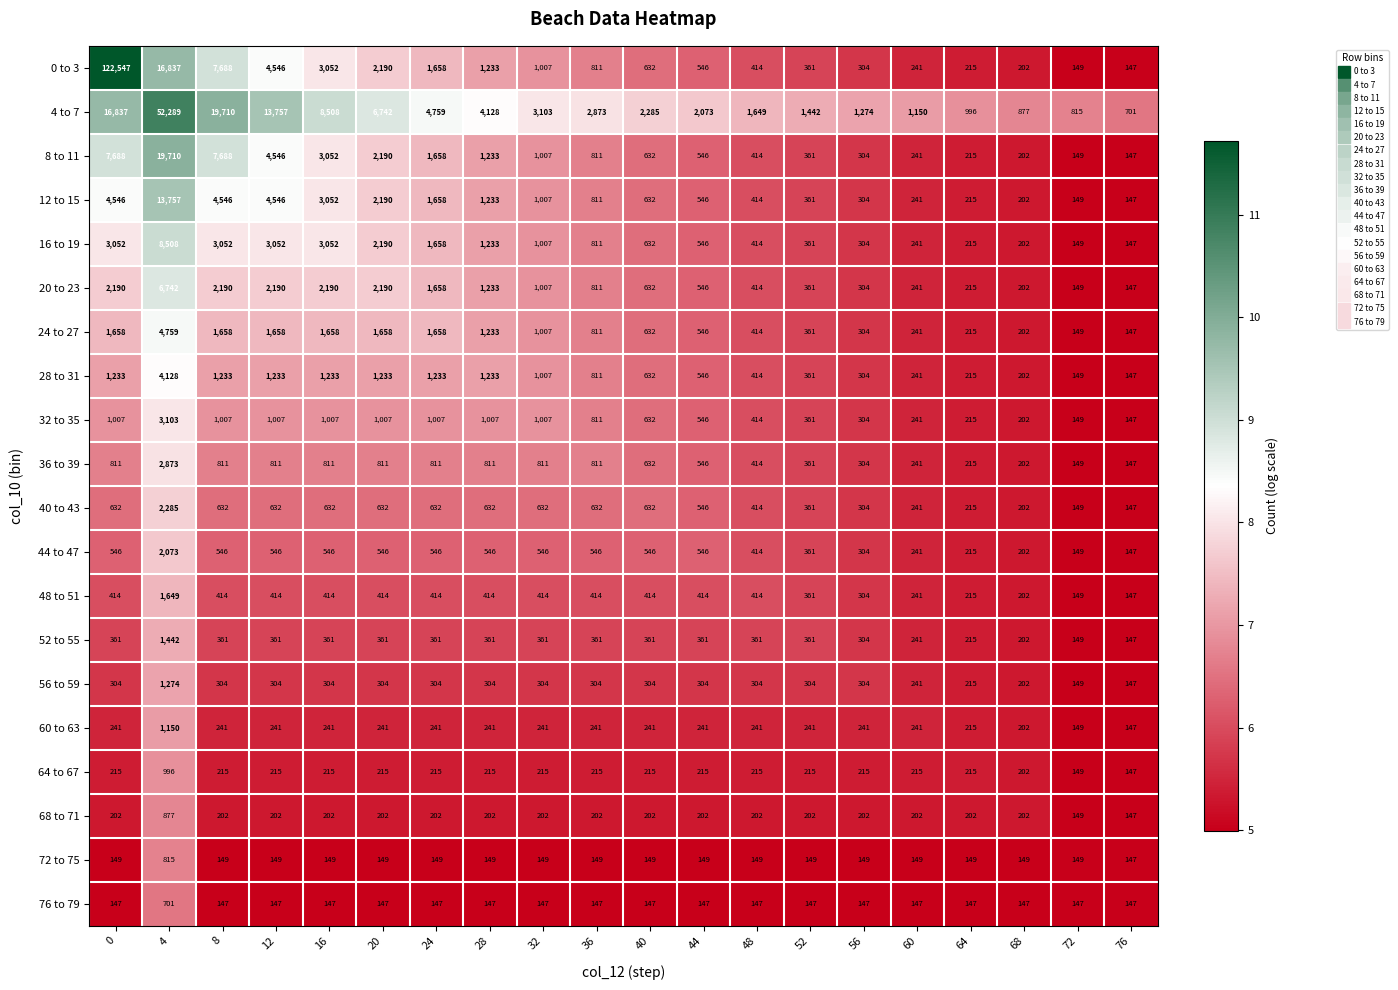

What is the highest value of the 76 to 79 series?

701